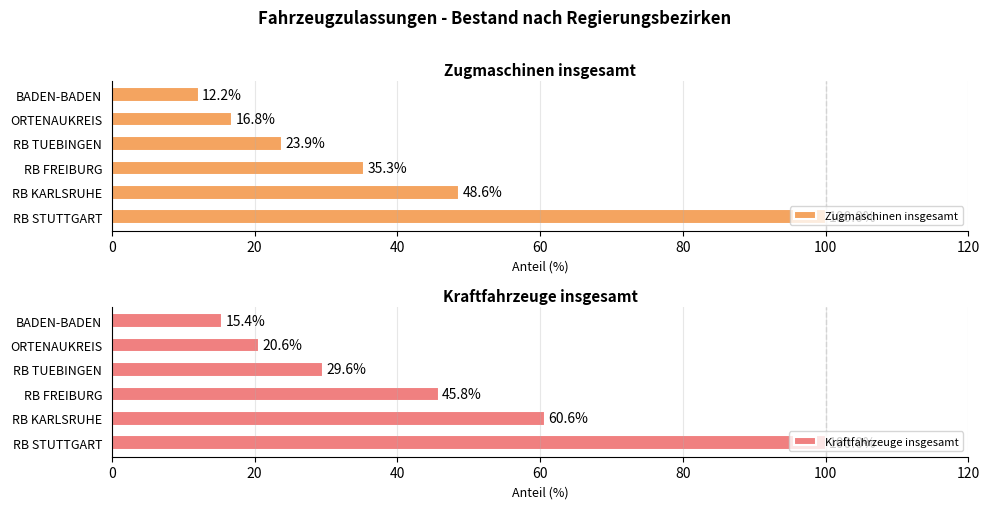

What is the difference between the maximum and second lowest values in the Zugmaschinen insgesamt series?

83.2